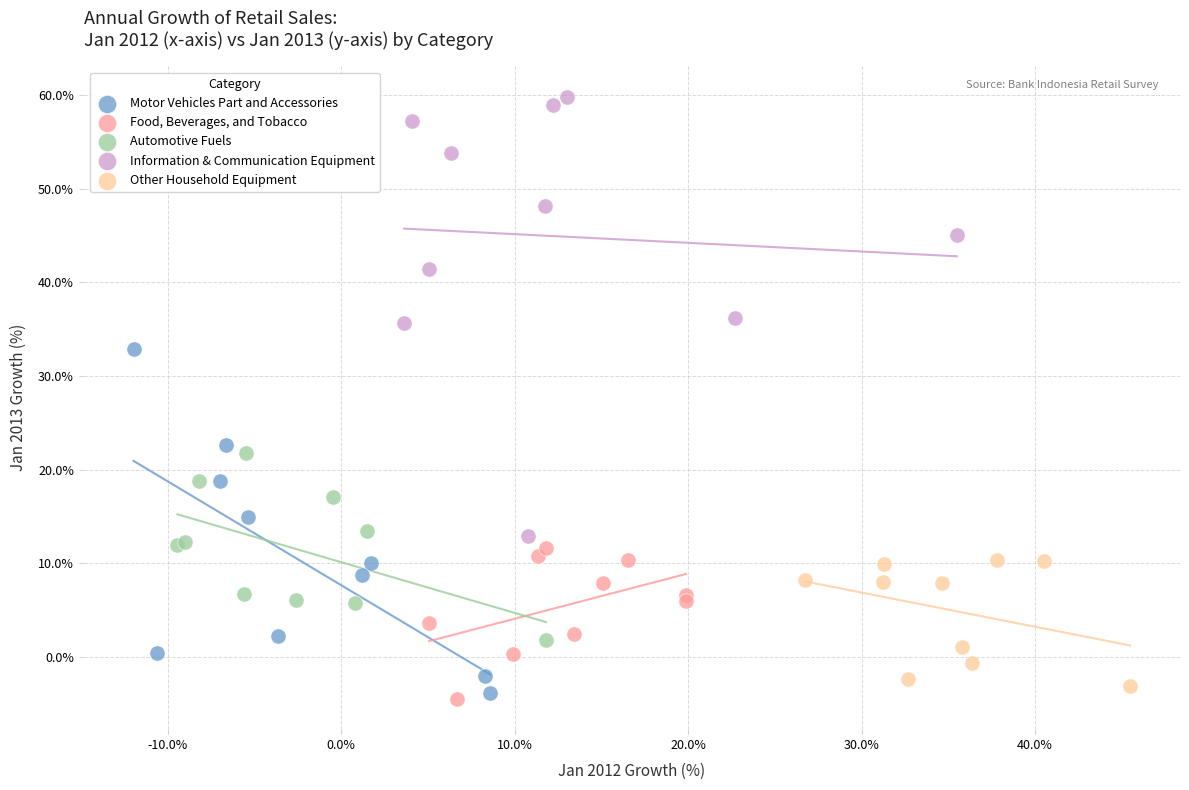

Which series has the widest spread of Y values?

Information & Communication Equipment